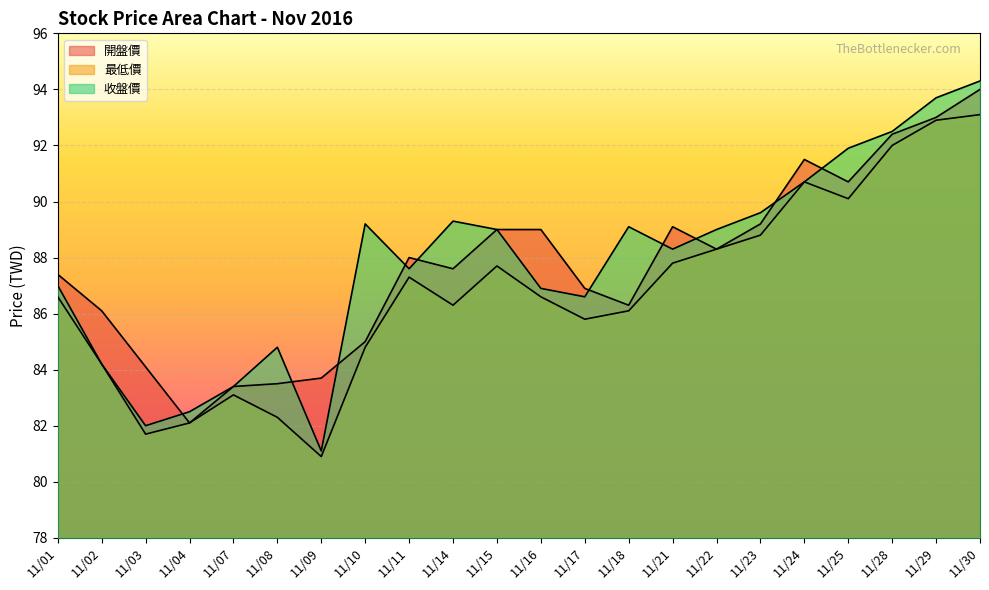

How many interior local peaks does the 收盤價 series have?

4